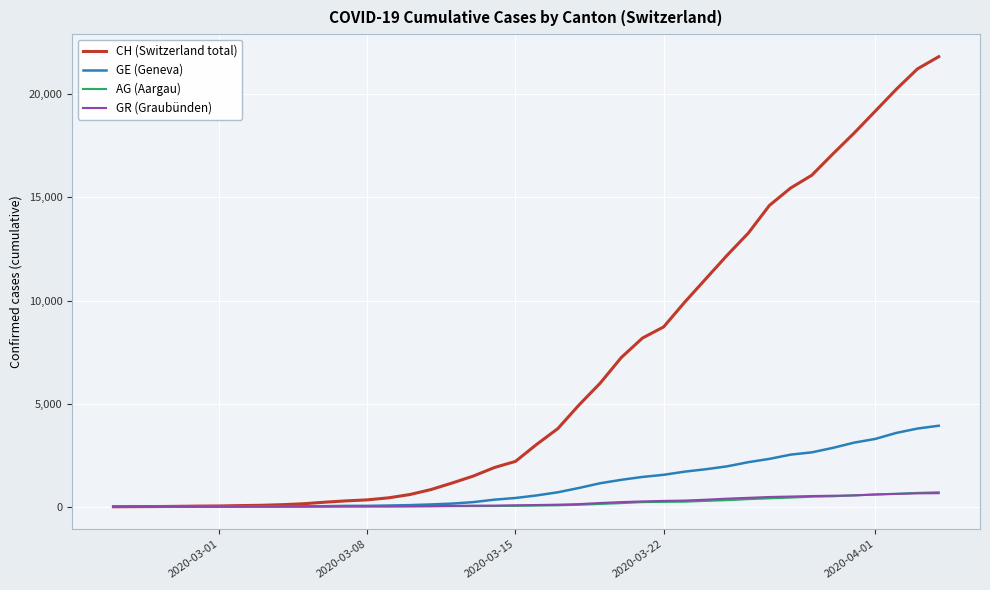

Which series has the widest spread of values?

CH (Switzerland total)